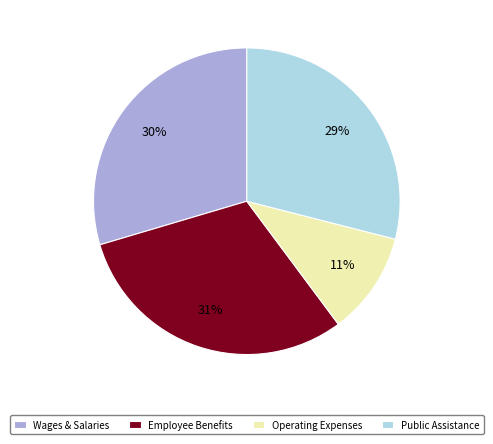

Count the number of slices in the pie.

4